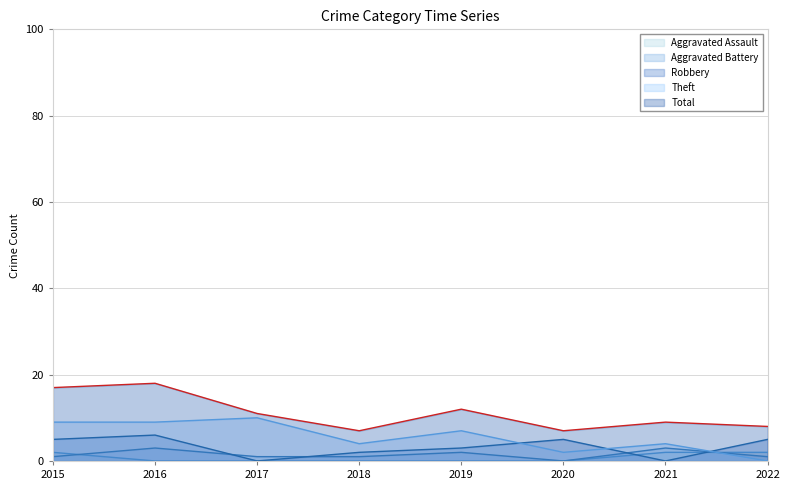

Read the Total value at 2016, to the nearest 5.

20